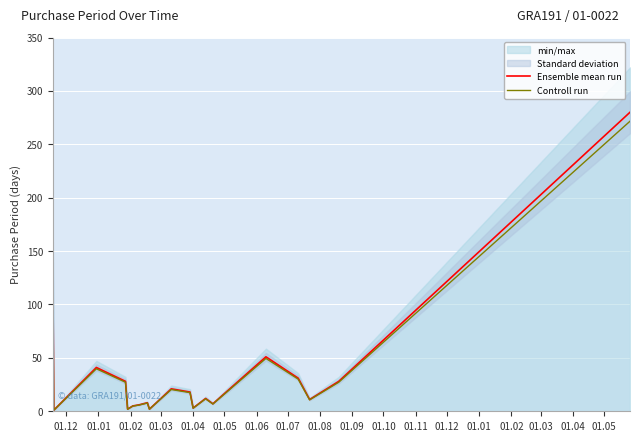

True or false: Ensemble mean run and Controll run cross at least once.

False